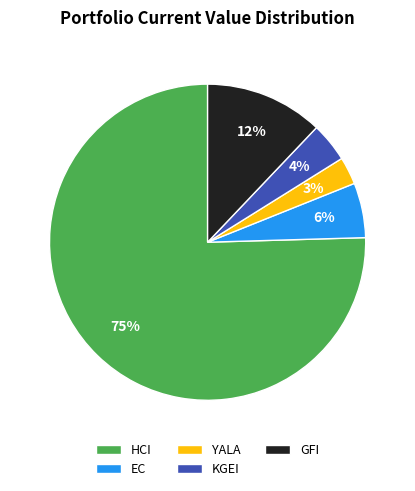

Between EC and HCI, which is larger?

HCI